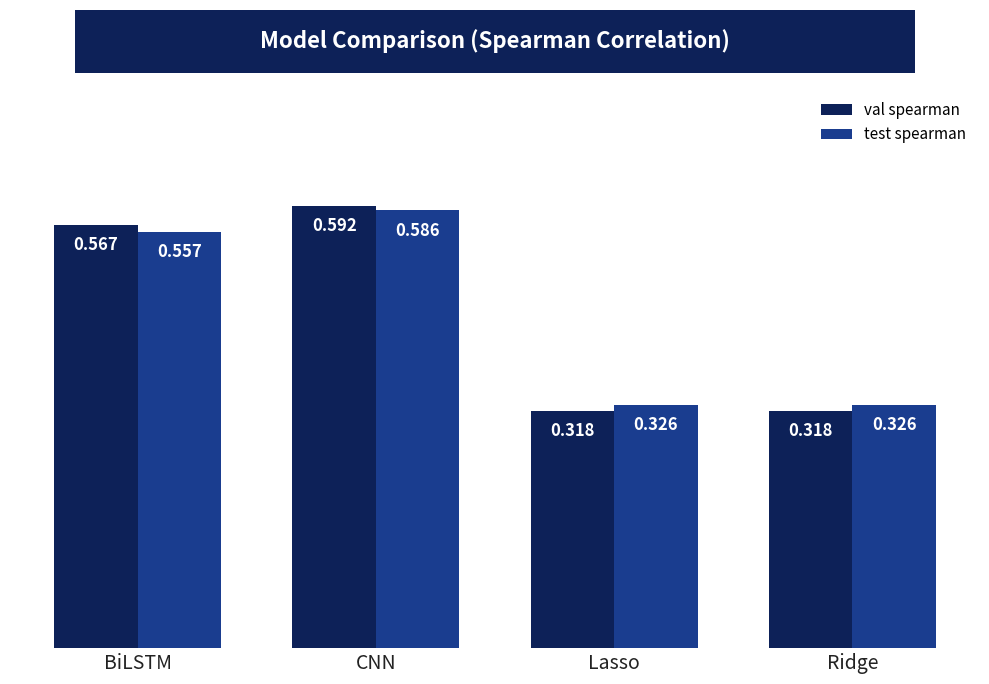

What is the difference between the test spearman values at BiLSTM and Lasso?

0.2